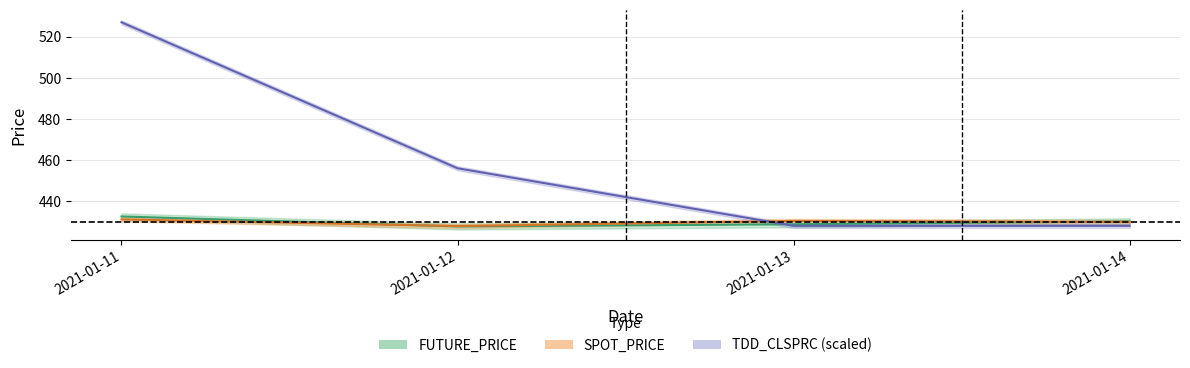

Reading left to right, extract all data points from this chart.

FUTURE_PRICE: 432.6	427.7	428.8	430.1
SPOT_PRICE: 431.1	427.9	430.4	429.9
TDD_CLSPRC: 527.0	456.0	428.0	428.0